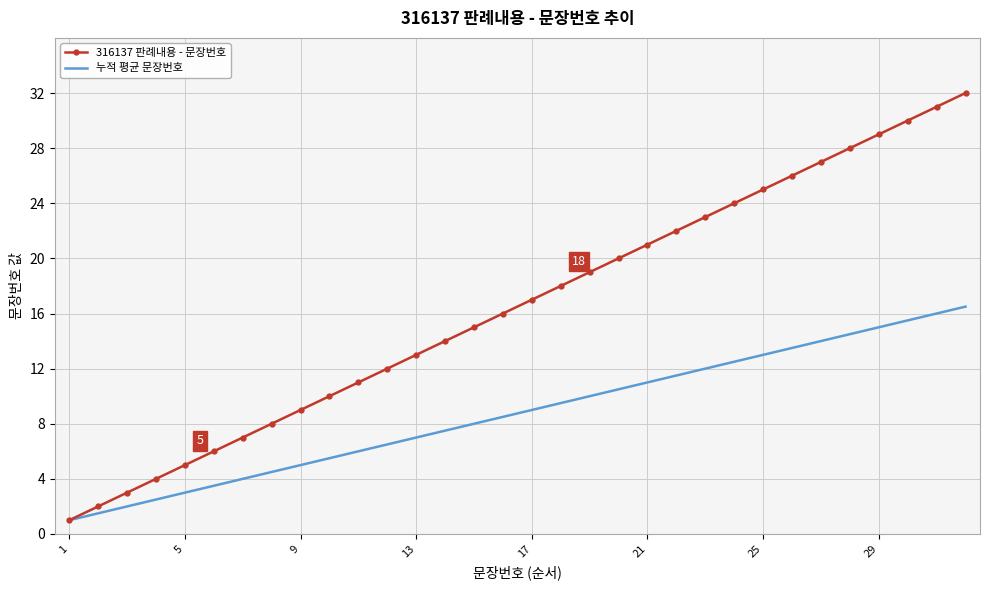

List the series in order of their overall mean, lowest first.

누적 평균 문장번호, 316137 판례내용 - 문장번호